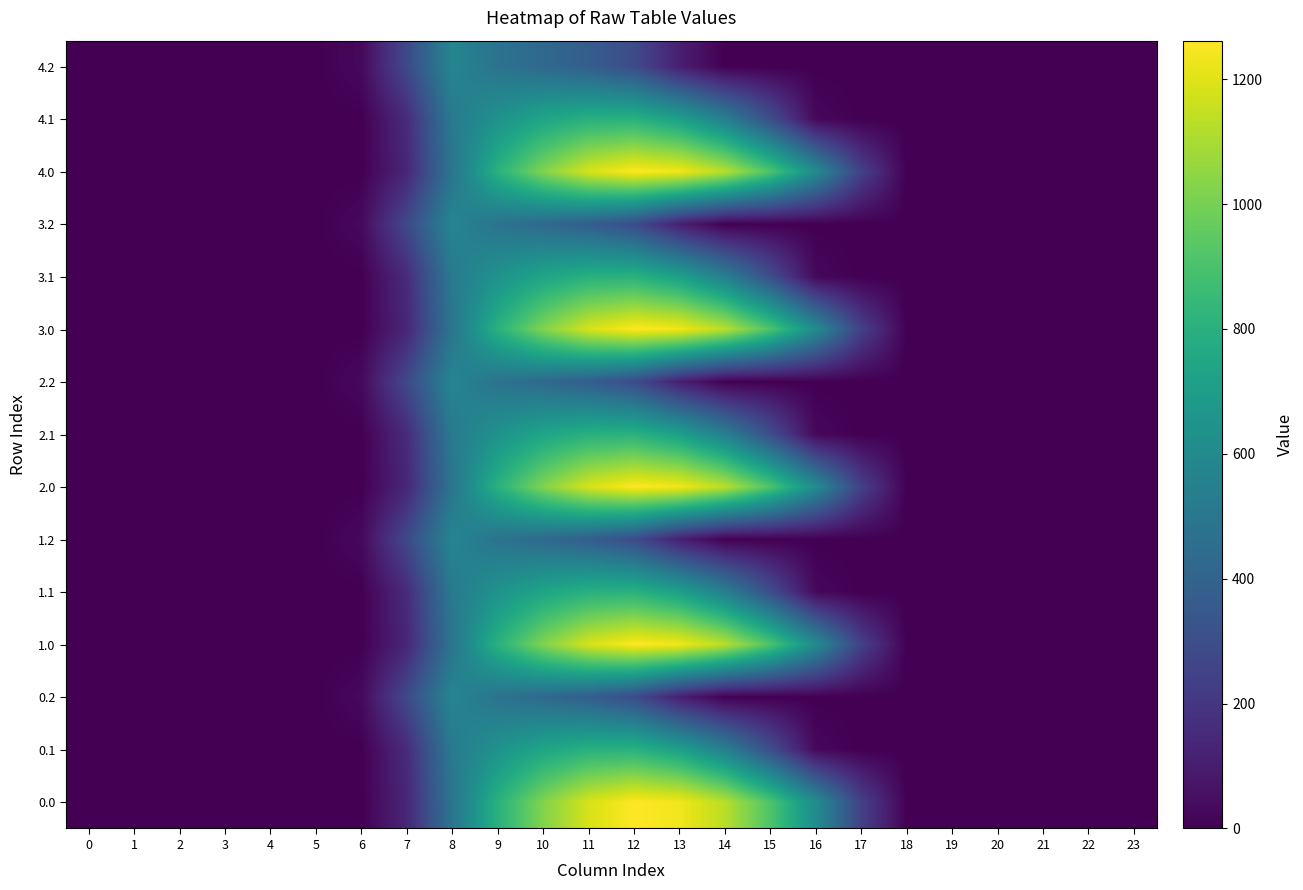

At how many categories does at least one series exceed 1155?

3